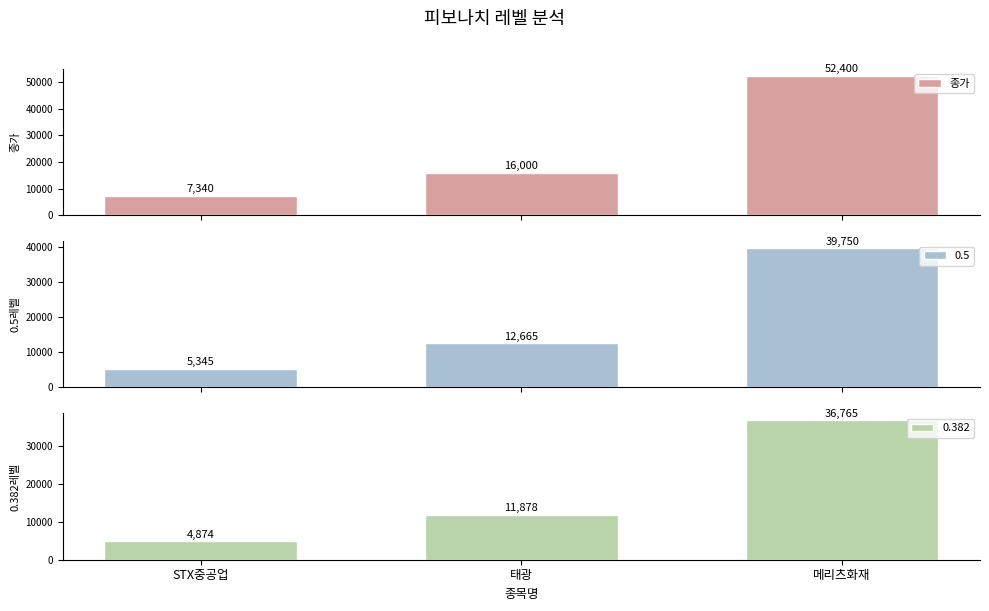

Between 태광 and STX중공업, which is larger?

태광